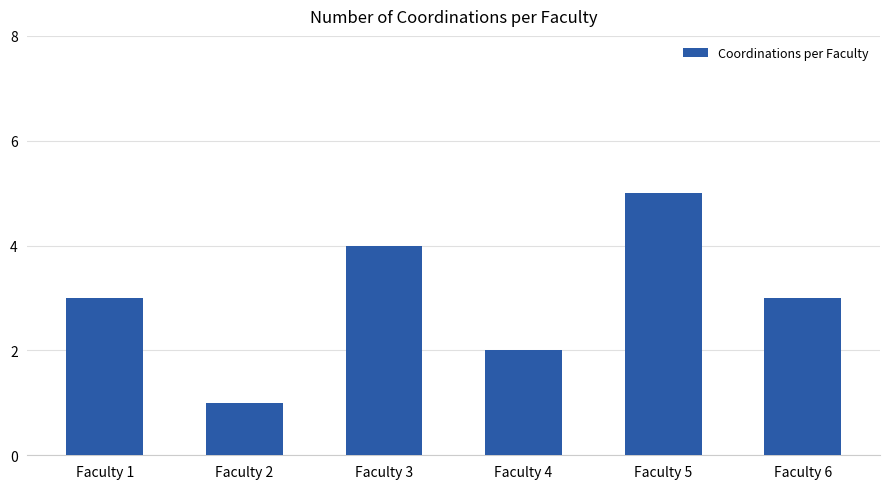

Reading left to right, what are all the values shown in this chart?

Faculty 1=3	Faculty 2=1	Faculty 3=4	Faculty 4=2	Faculty 5=5	Faculty 6=3